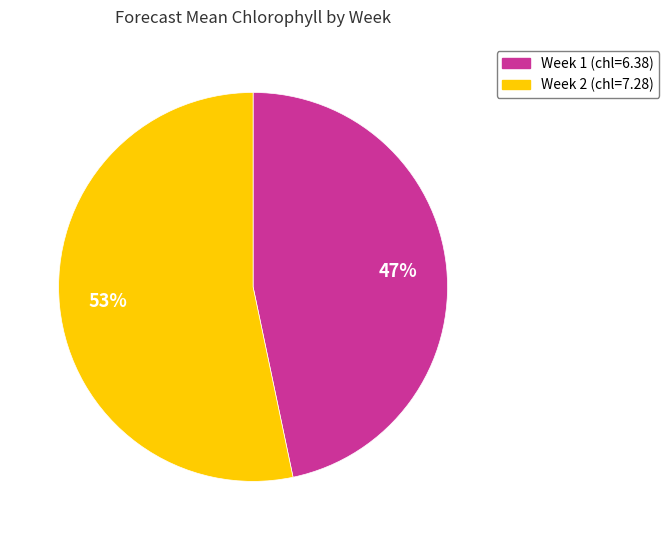

To the nearest percent, what is the combined percentage of Week 2 and Week 1?

100%